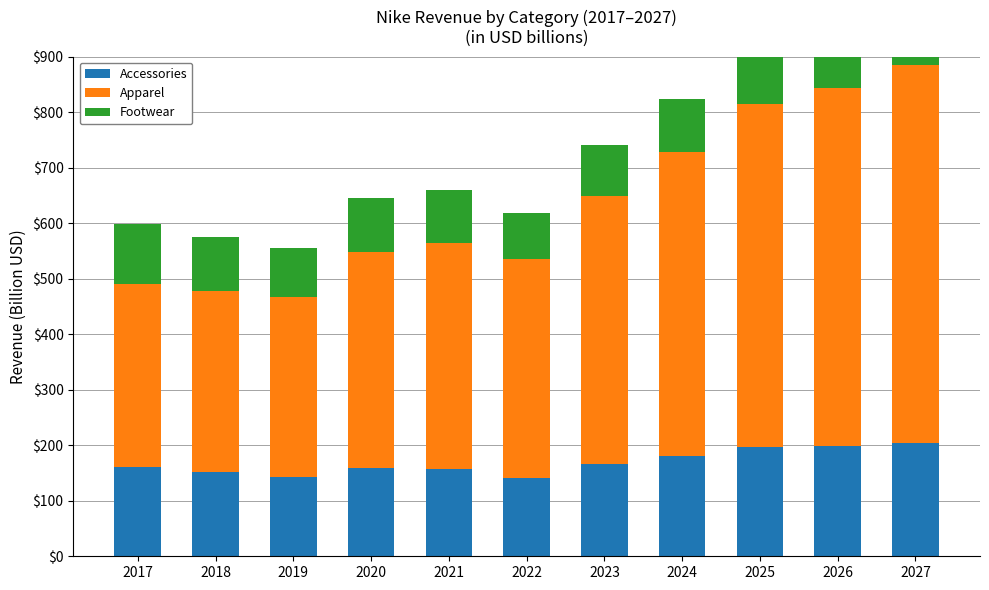

What is the difference between the maximum and minimum values in the Footwear series?

25.0